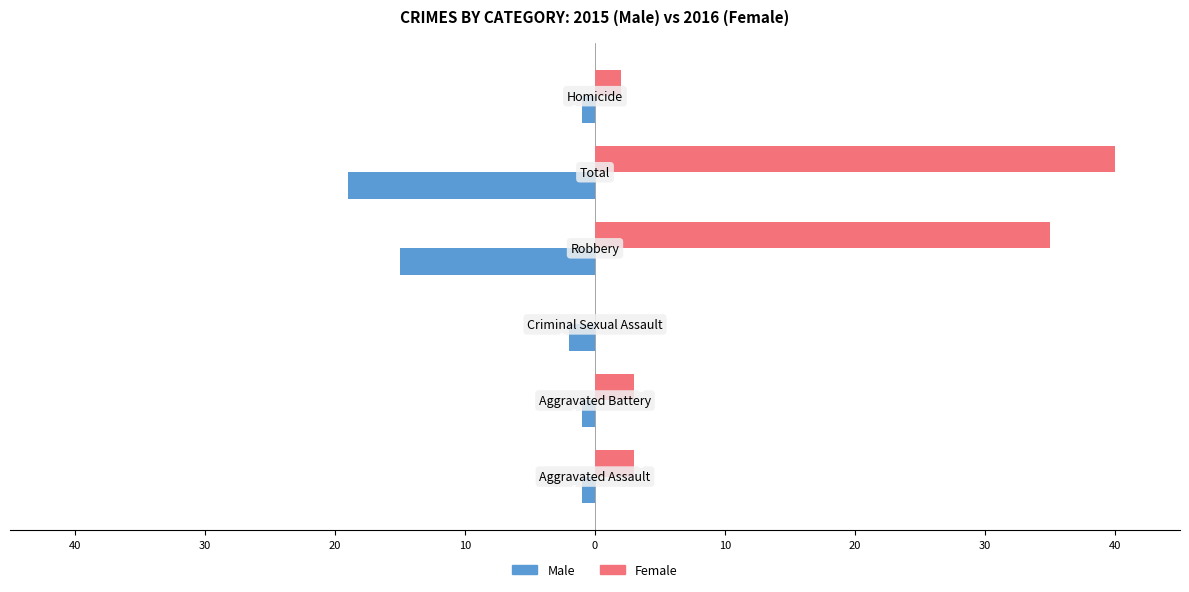

What are all the series names shown in the legend?

Male, Female